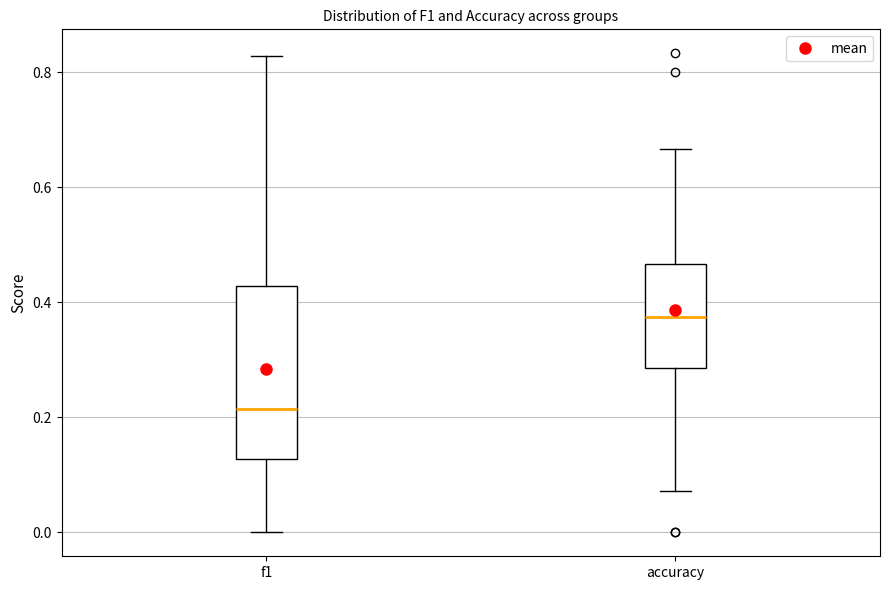

Reading left to right, read every box against the y-axis: the position of its median line, the range the box covers, and the ends of its whiskers. The values are not printed on the chart, so give them approximately, as read against the axis.

f1: median 0.22, box 0.12 to 0.42, whiskers 0.00 to 0.82
accuracy: median 0.38, box 0.28 to 0.46, whiskers 0.08 to 0.66